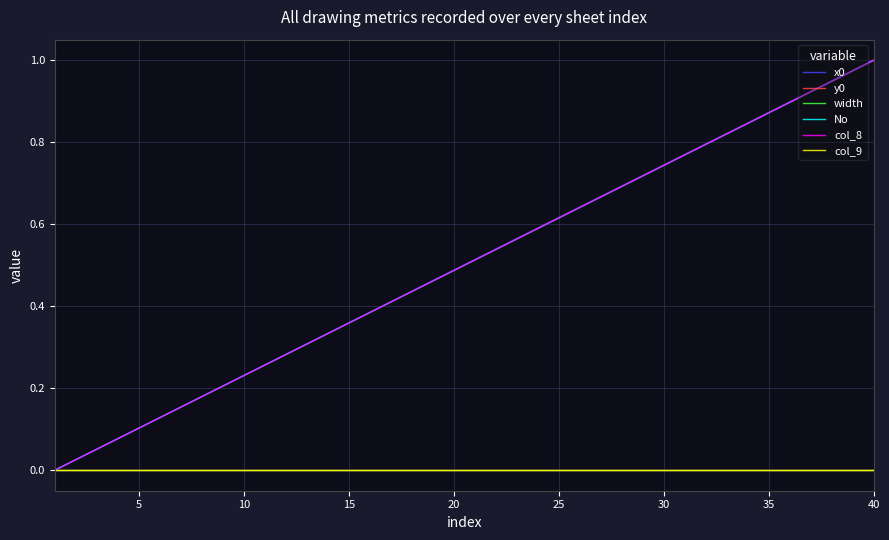

True or false: col_8 has more than 1 interior local peaks.

False